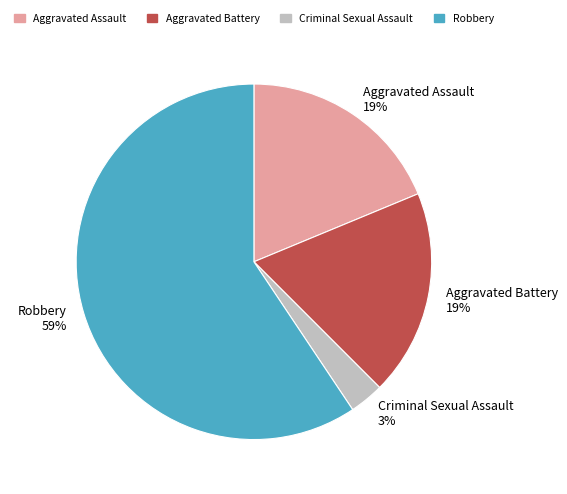

To the nearest percent, what portion does Robbery represent?

59%